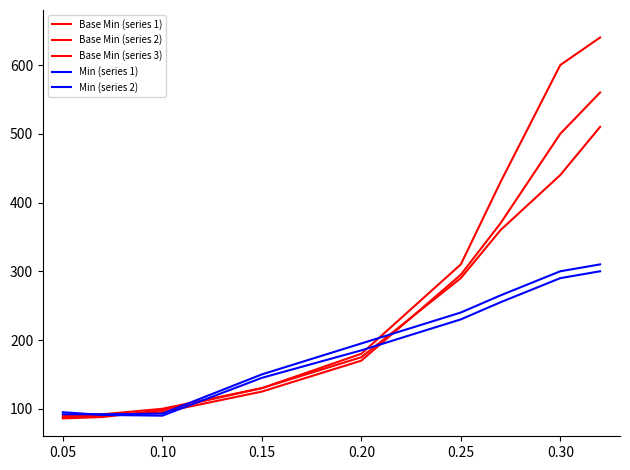

What is the difference between the second highest and second lowest values in the Min (series 2) series?

208